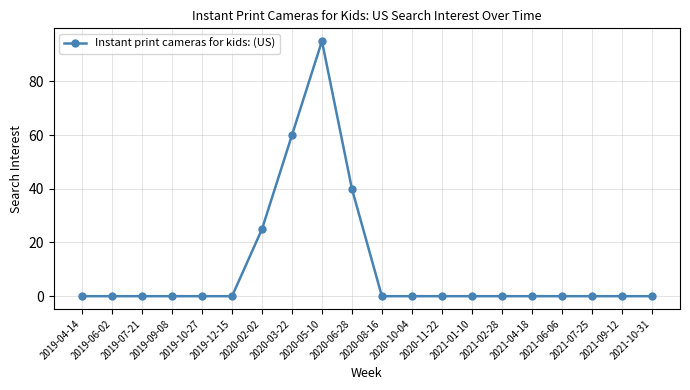

Is it true that the value at 2020-03-22 is 15?

False